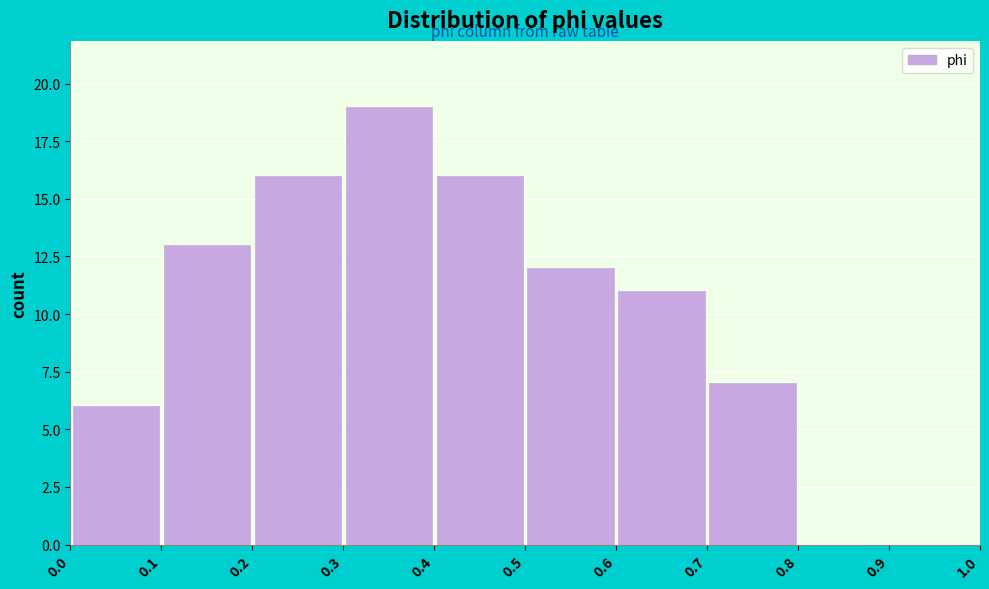

Which range on the x-axis has the tallest bar?

0.3 to 0.4